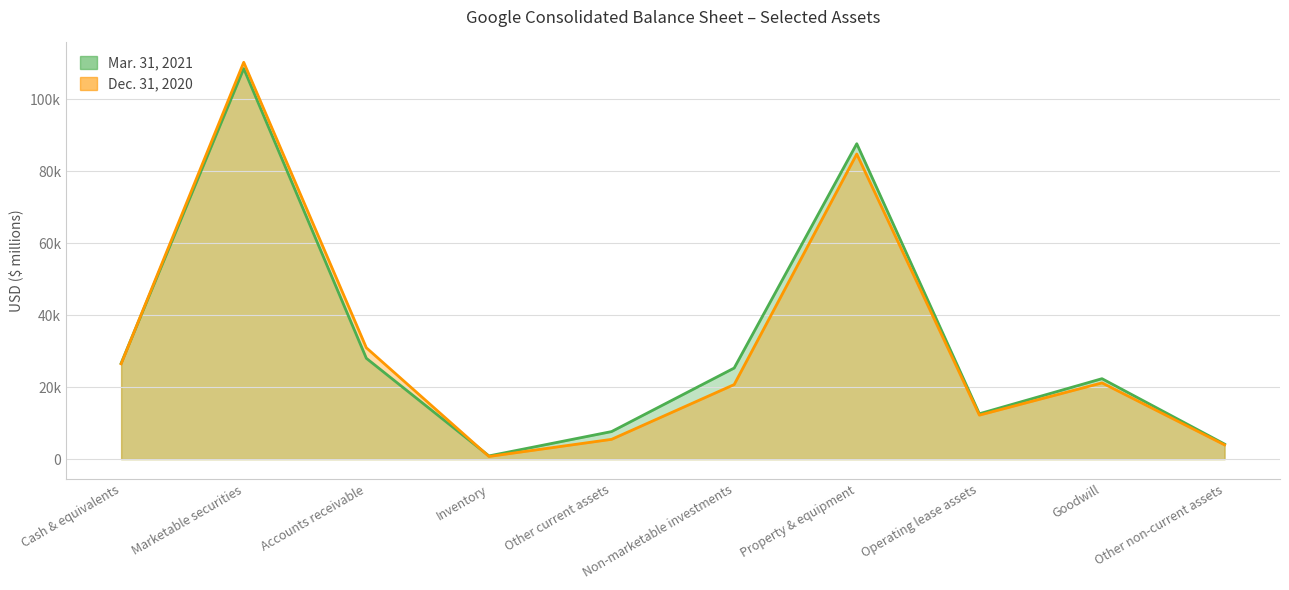

Reading right to left, list all the values displayed in this chart.

Mar. 31, 2021: Other non-current assets=4167	Goodwill=22341	Operating lease assets=12598	Property & equipment=87606	Non-marketable investments=25294	Other current assets=7646	Inventory=888	Accounts receivable=28006	Marketable securities=108482	Cash & equivalents=26622
Dec. 31, 2020: Other non-current assets=3953	Goodwill=21175	Operating lease assets=12211	Property & equipment=84749	Non-marketable investments=20703	Other current assets=5490	Inventory=728	Accounts receivable=30930	Marketable securities=110229	Cash & equivalents=26465